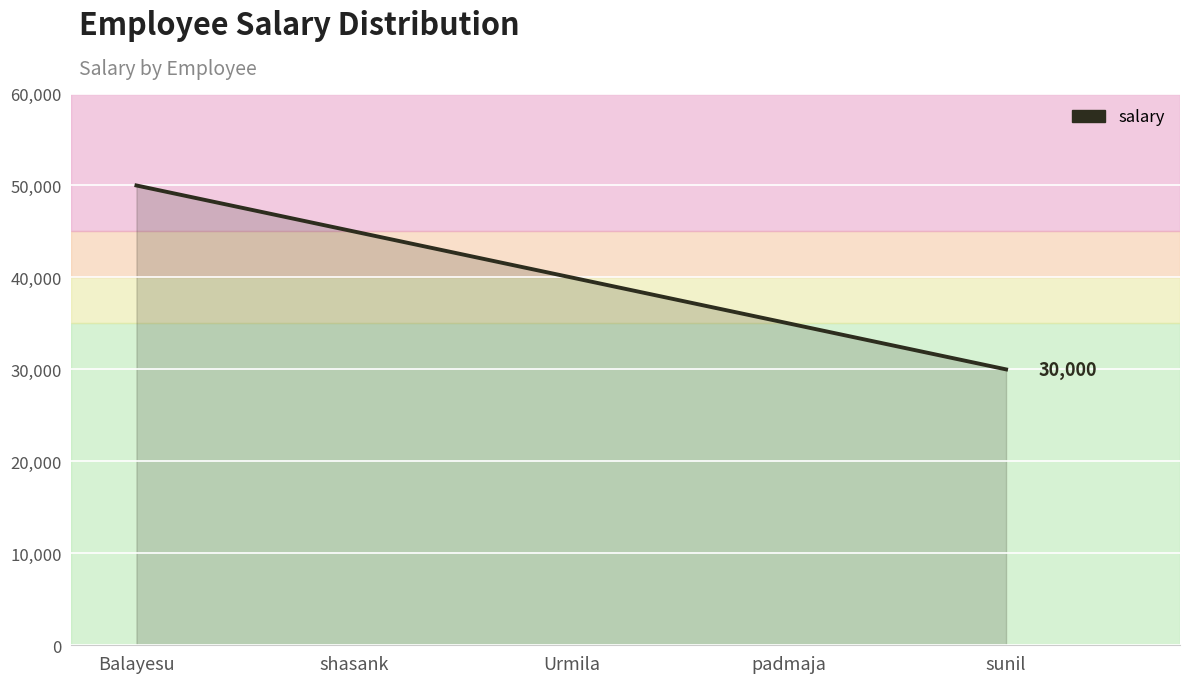

Which label corresponds to the smallest value in the chart?

sunil